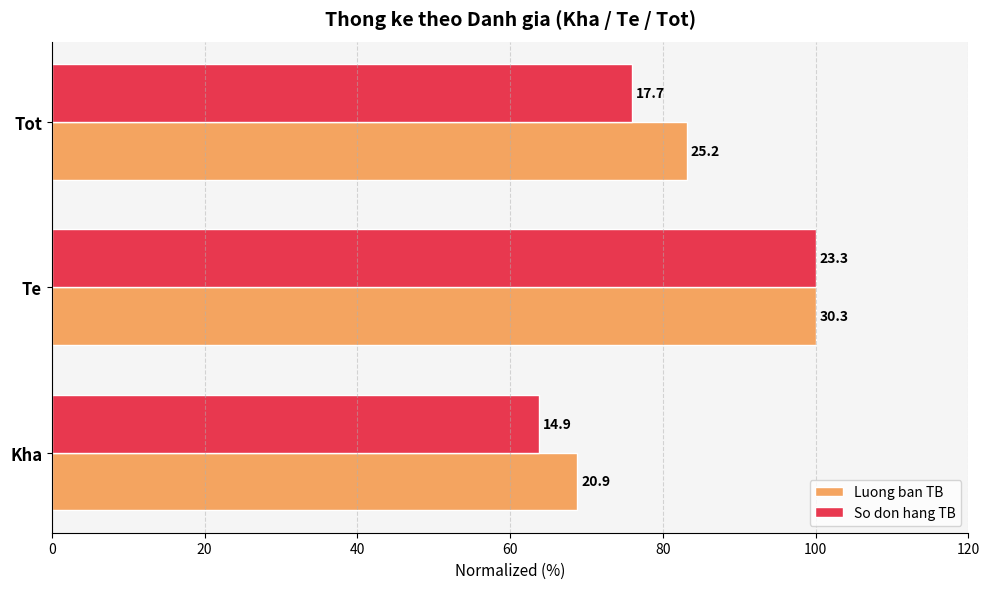

Which series has the largest total across all categories?

Luong ban TB